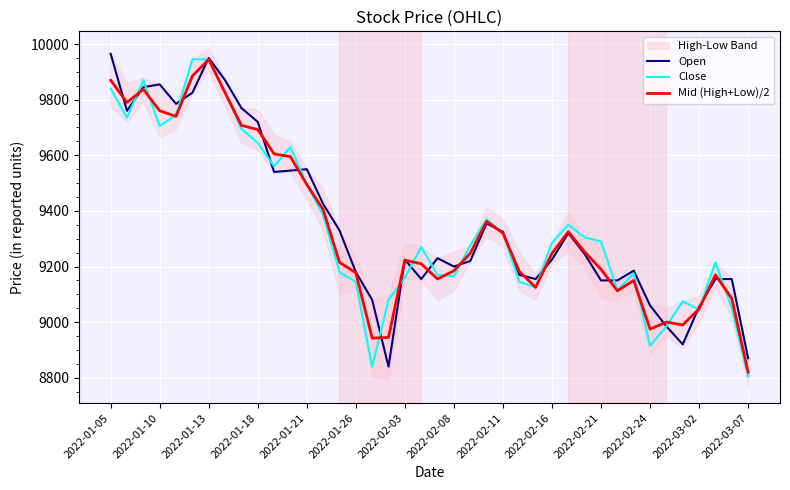

Which category has the highest value across all series?

2022-01-05